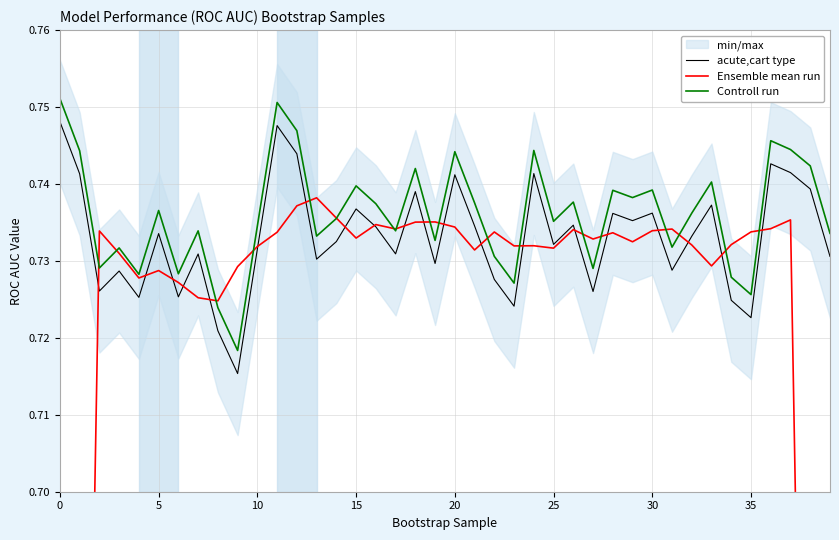

What is the lowest value of the Ensemble mean run series?

0.4